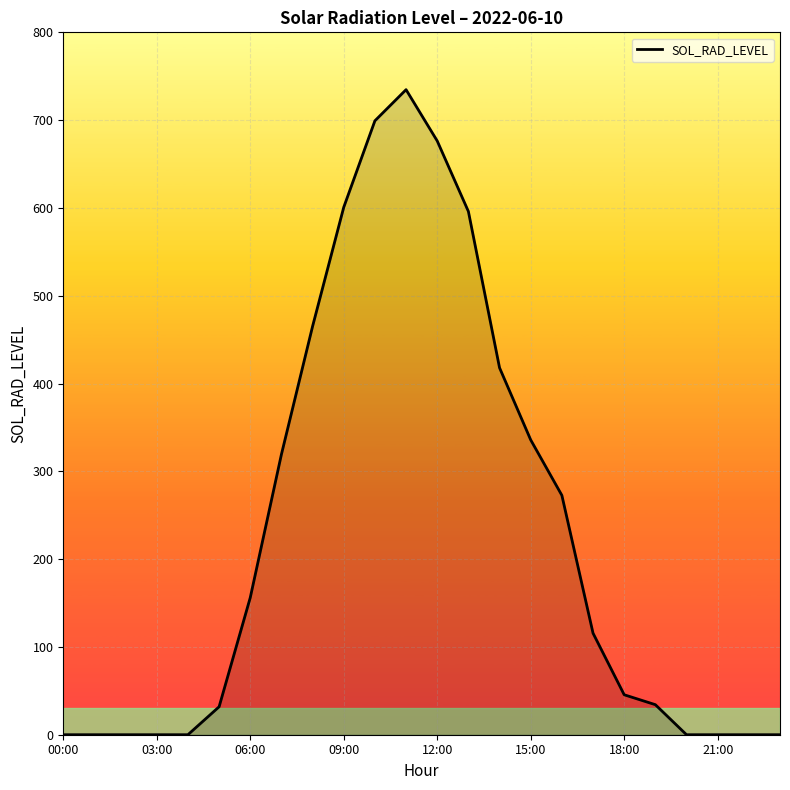

What is the maximum value shown in the chart?

734.7